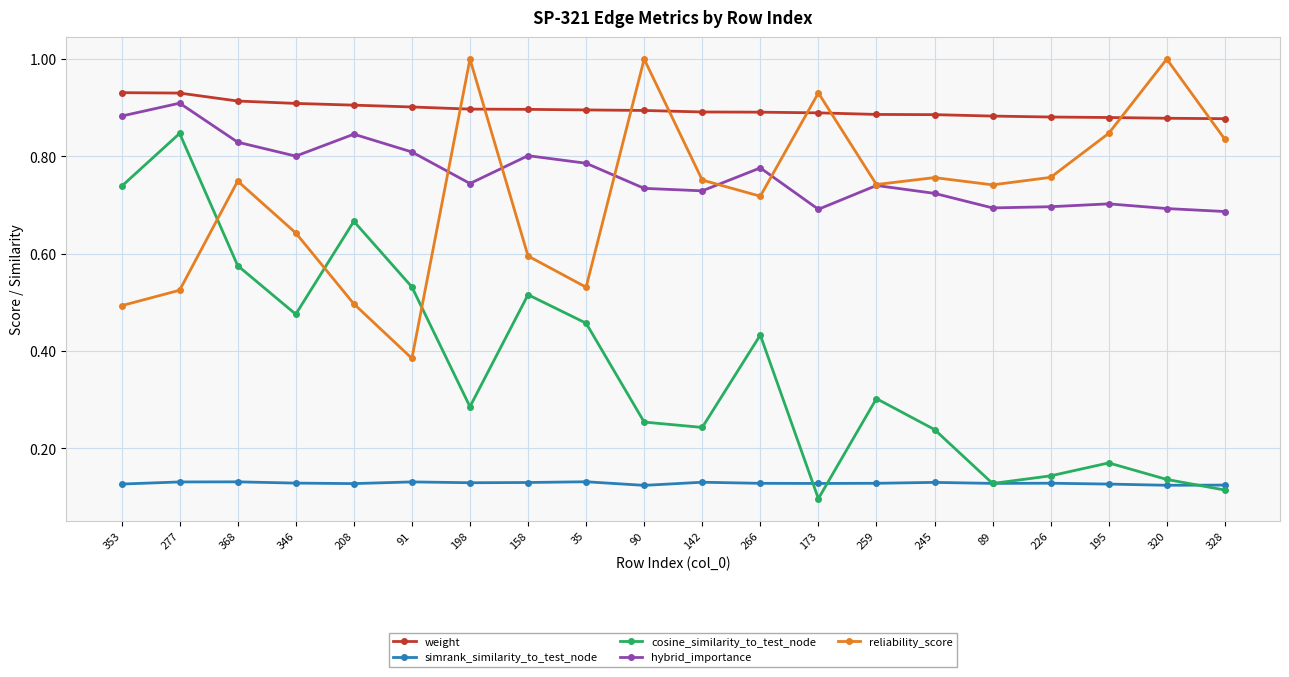

Is the value of reliability_score at 195 greater than the value of hybrid_importance at 142?

Yes